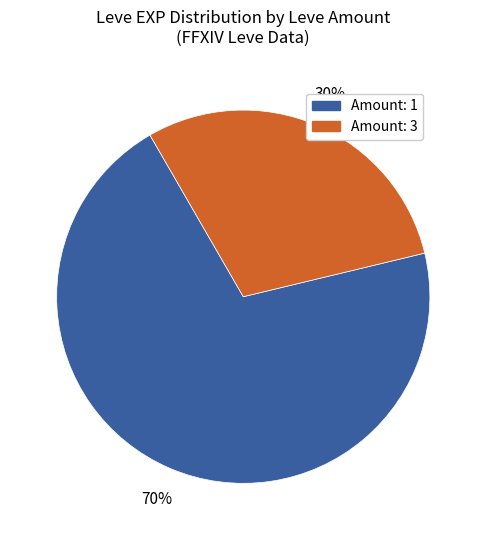

Count the number of slices in the pie.

2